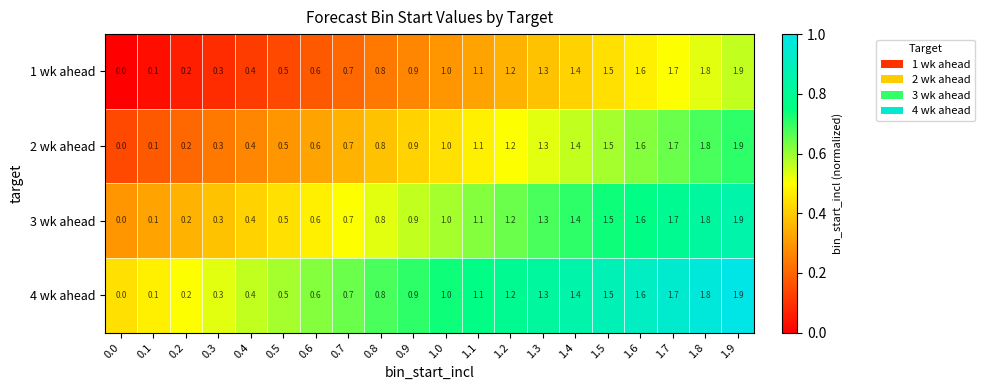

What is the difference between the 2 wk ahead values at 1.1 and 0.7?

0.4